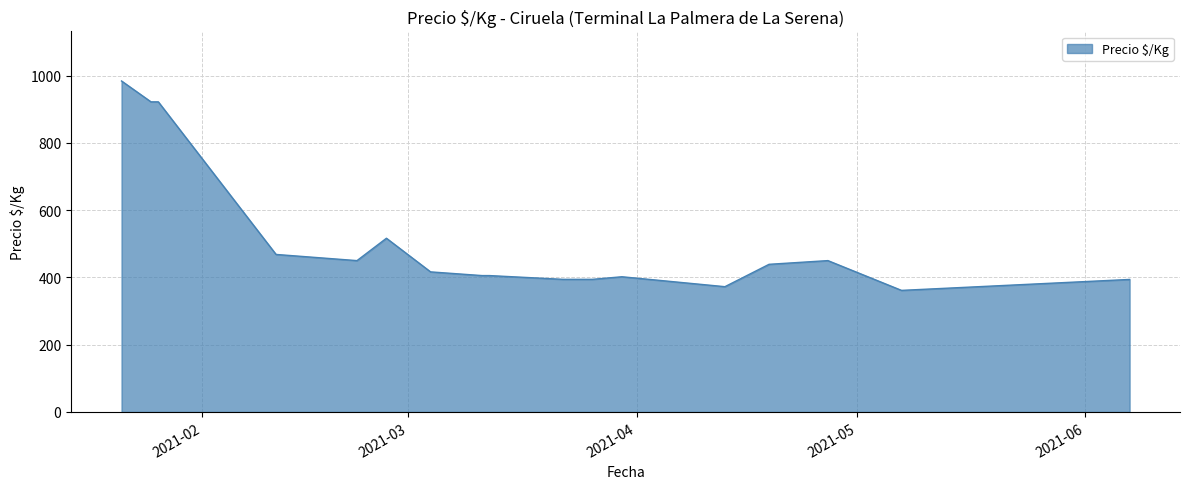

What is the minimum value shown in the chart?

361.5